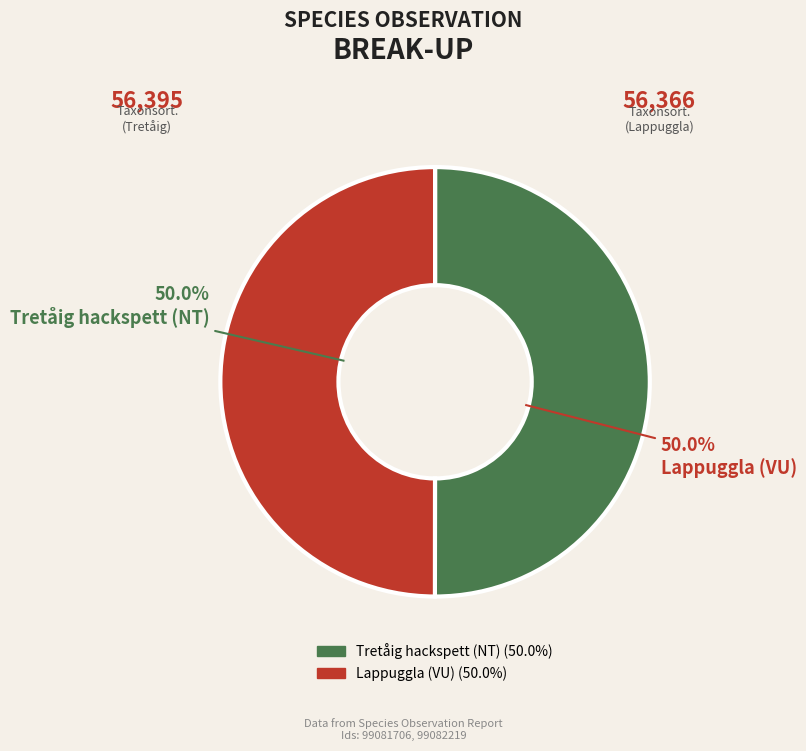

How many slices are in this pie chart?

2